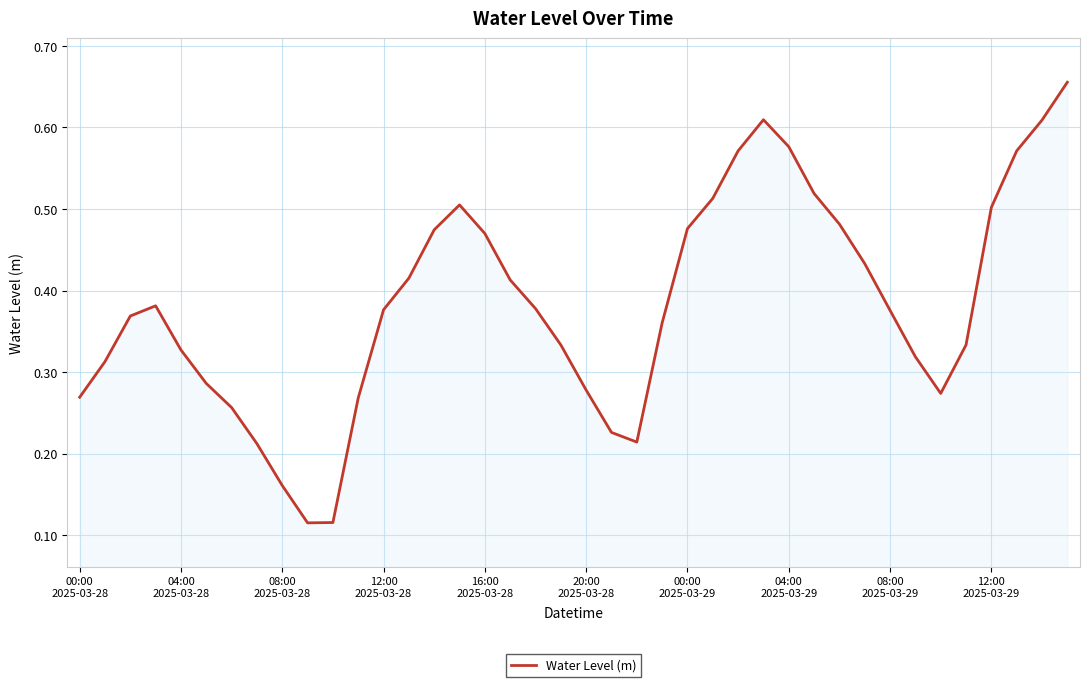

Does the chart display data point markers on the line(s)?

No